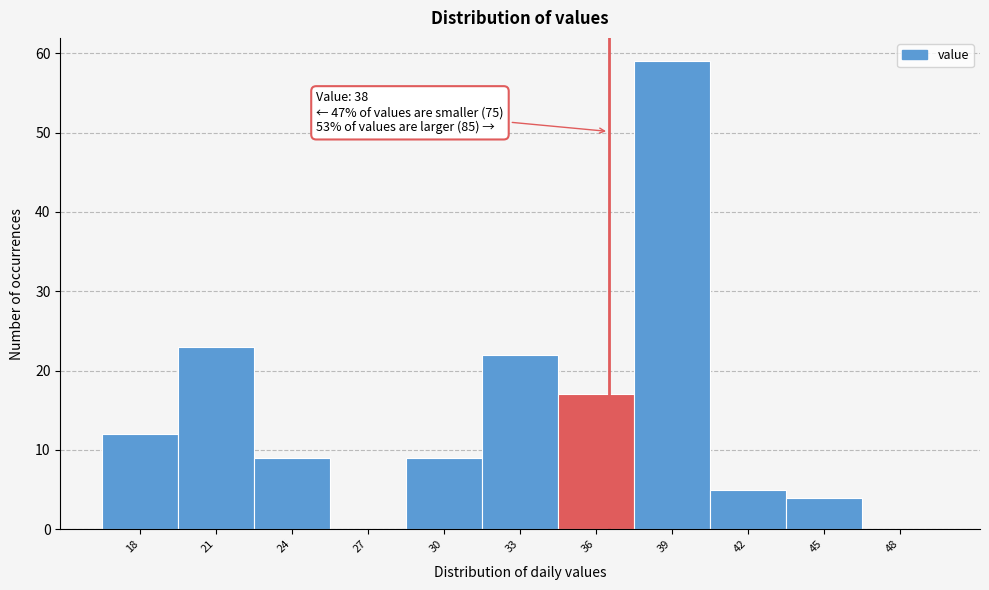

What is the maximum value shown in the chart?

59